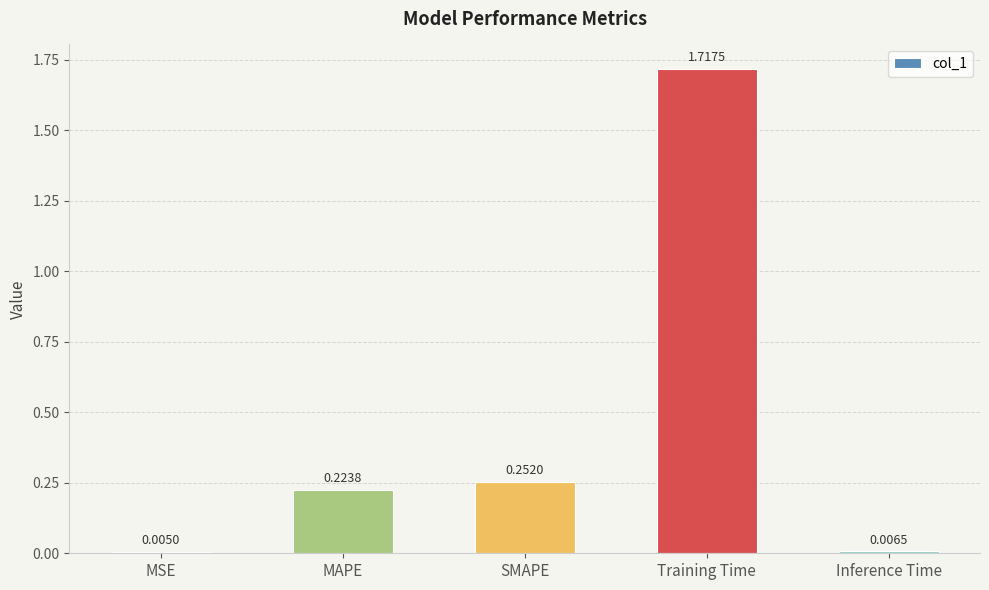

What is the sum of all values?

2.2